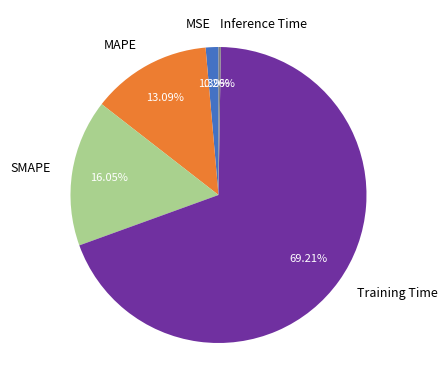

Between SMAPE and Training Time, which is larger?

Training Time